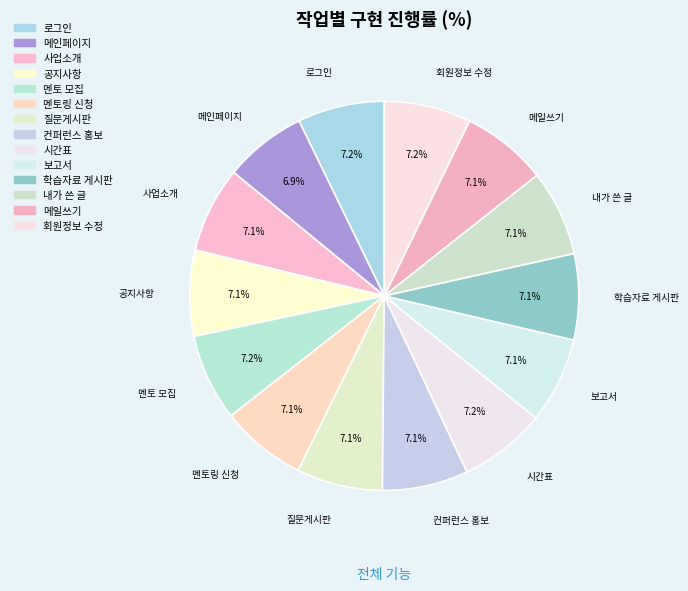

Does 보고서 account for over 50% of the chart?

No